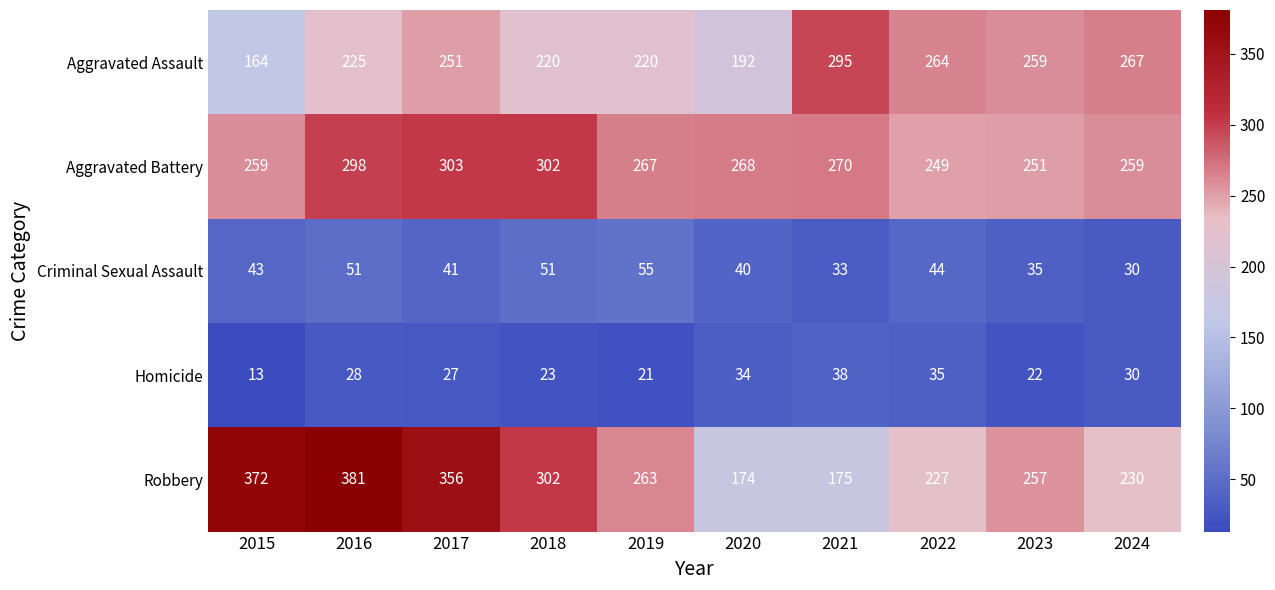

Where is Aggravated Battery nearest to the value 276?

2021